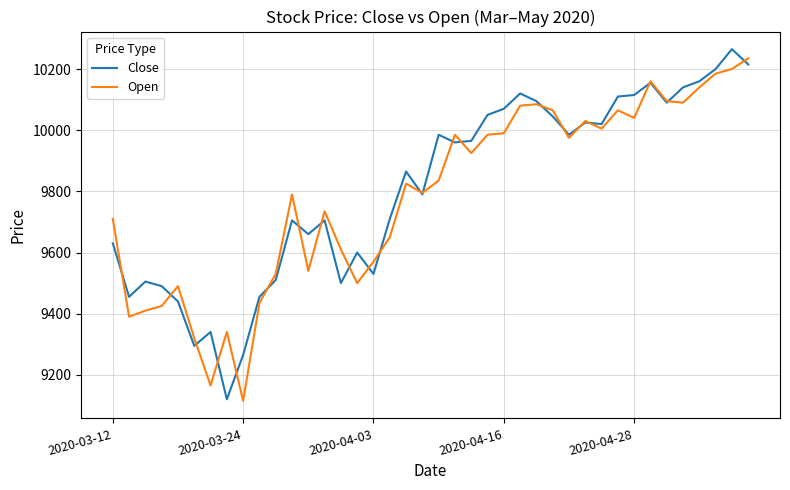

What is the greatest value displayed?

10265